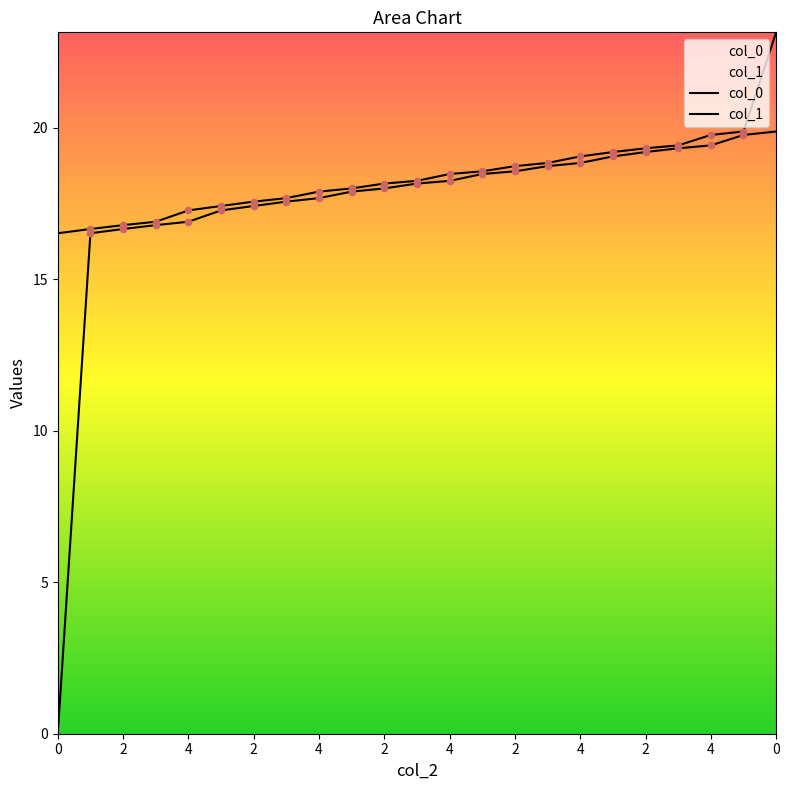

Which series has the largest Y range (max minus min)?

col_0